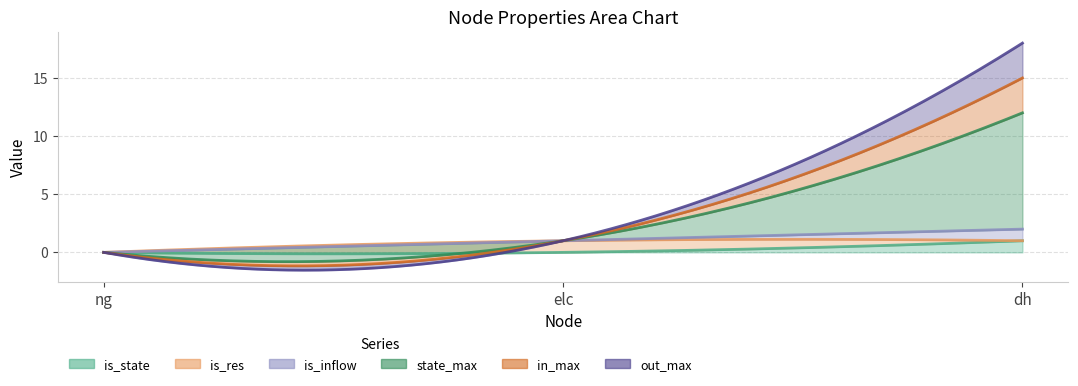

What is the label of the 2nd point from the right?

elc